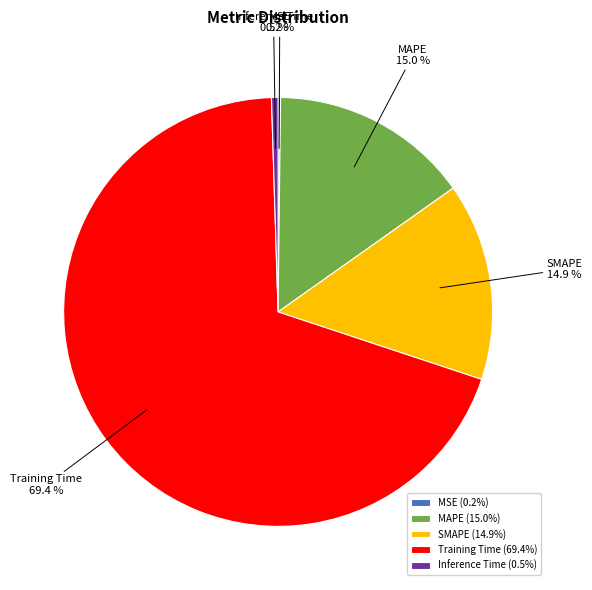

Is there any slice that represents more than half of the pie?

Yes